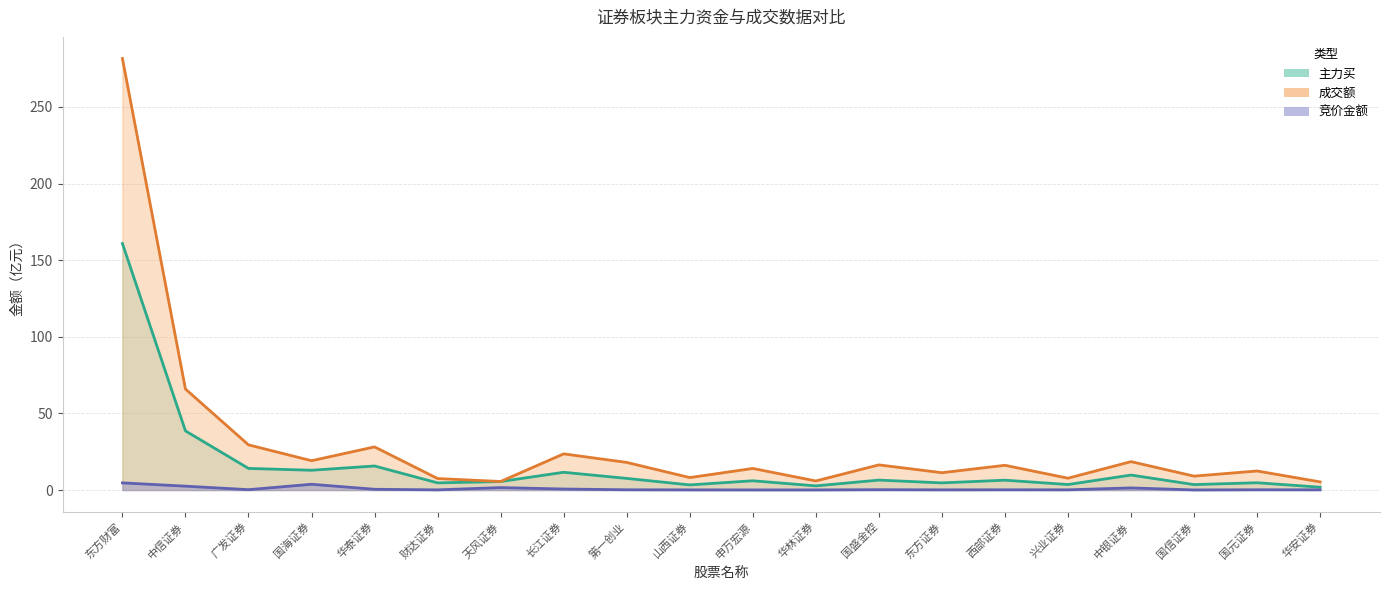

What is the difference between the highest and lowest values at 兴业证券?

7.6